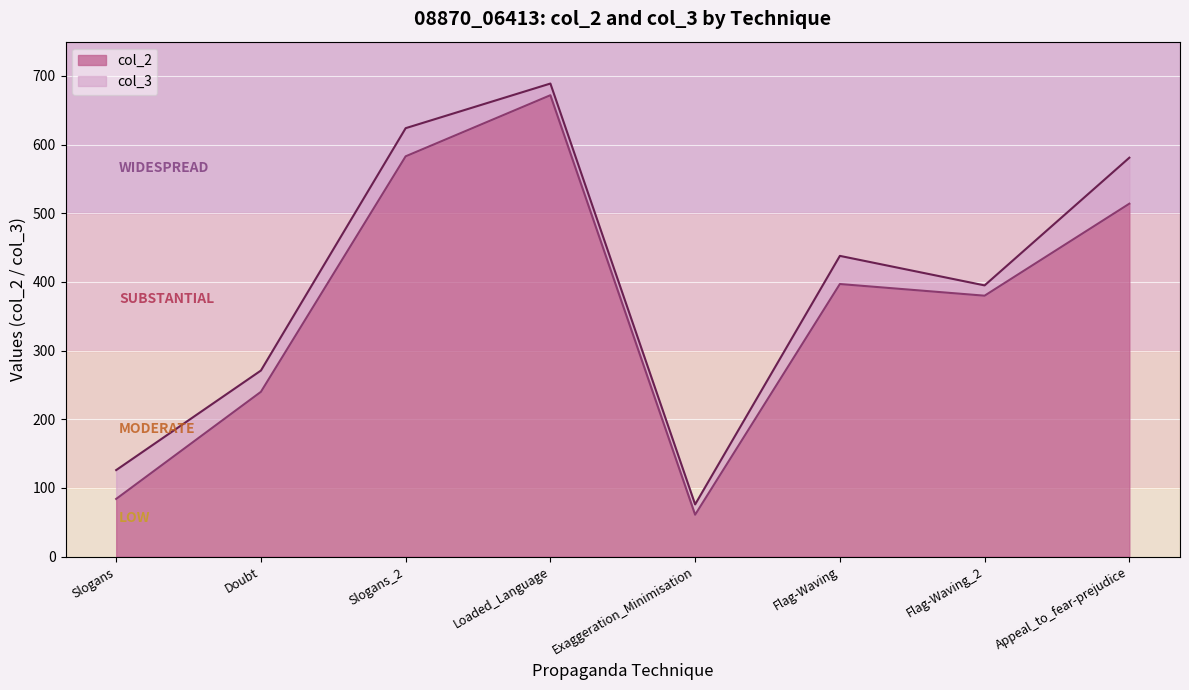

What is the total value across all series at Flag-Waving?

438